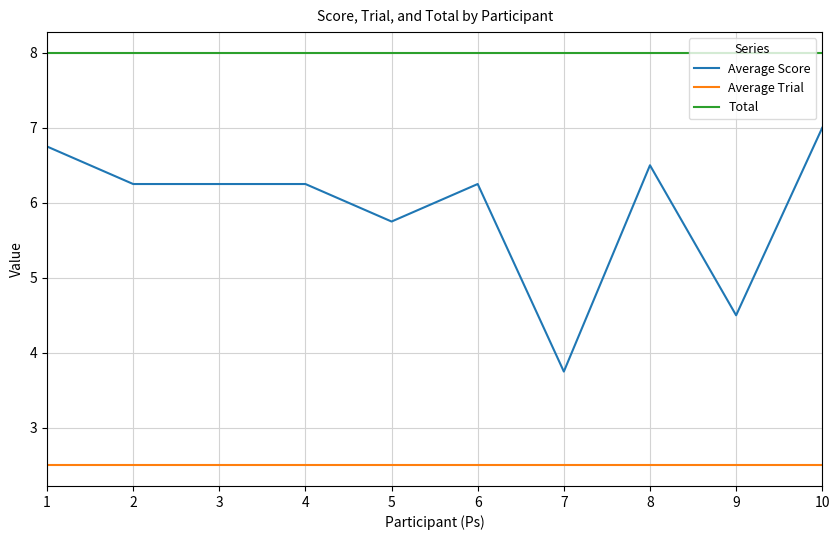

List the series in order of their overall mean, lowest first.

Average Trial, Average Score, Total